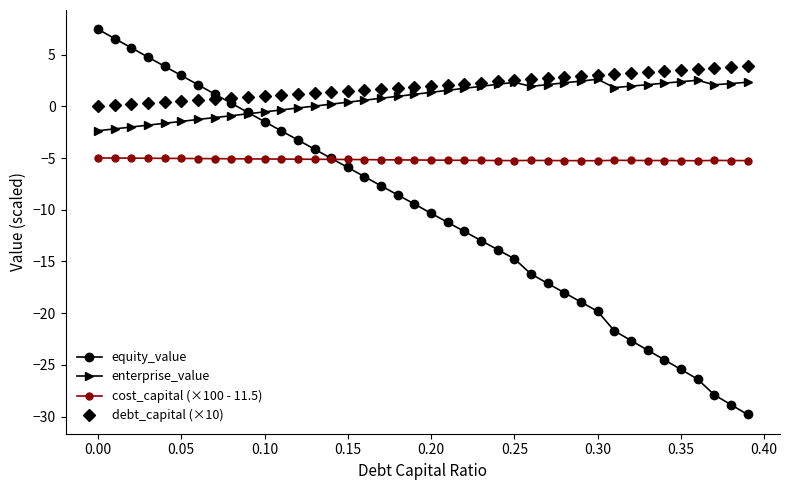

What is the value of the enterprise_value point at the 40th from the left?

2.3